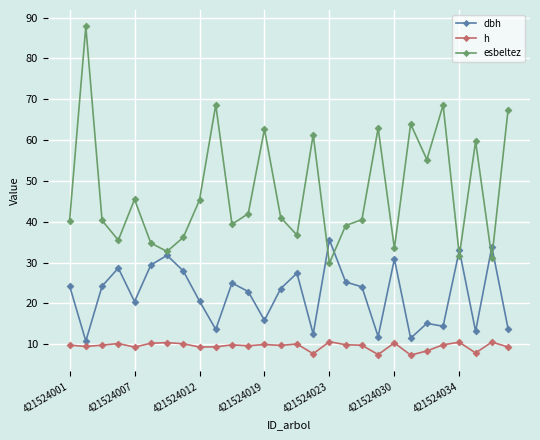

What is the difference between the second highest and second lowest values in the esbeltez series?

37.5